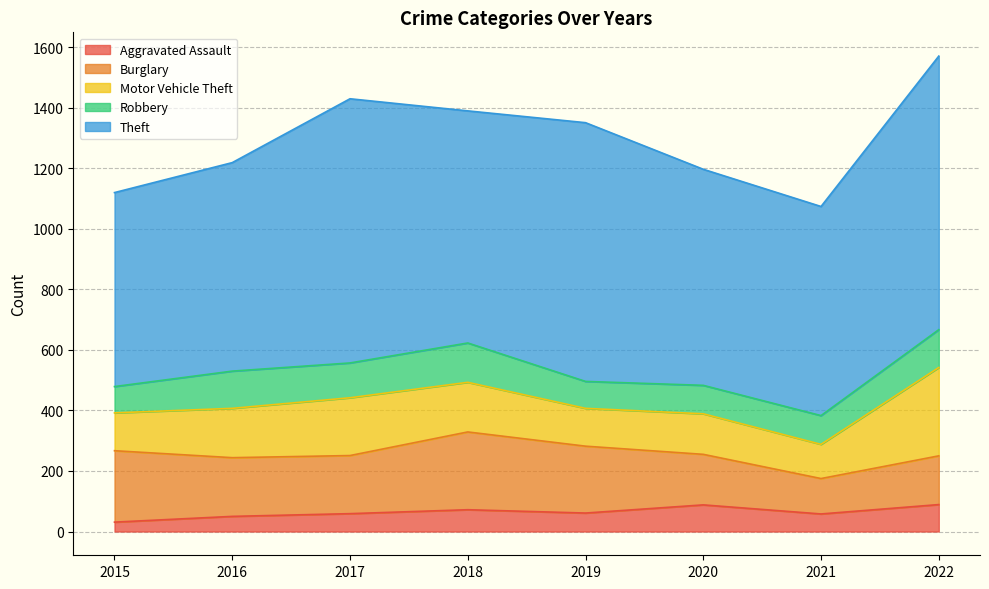

What is the total value across all series at 2022?

1571